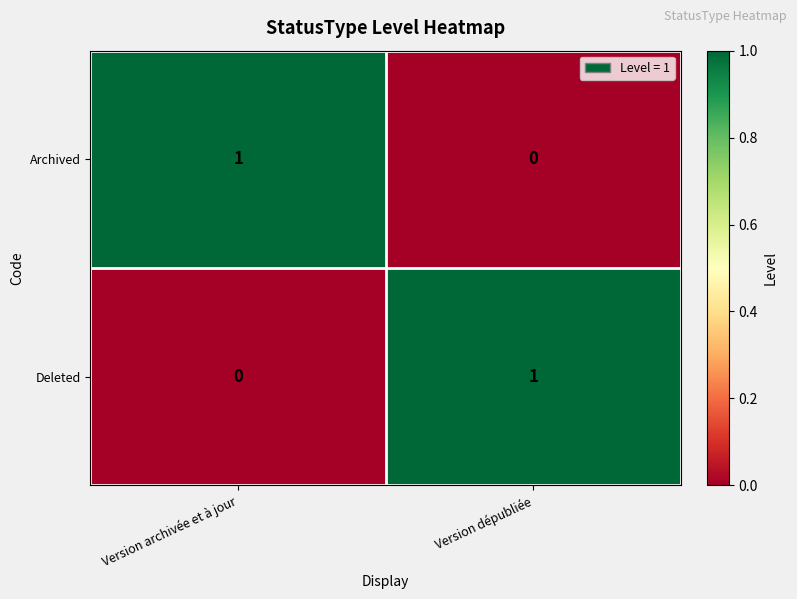

Is the value of Deleted at Version archivée et à jour greater than the value of Archived at Version archivée et à jour?

No